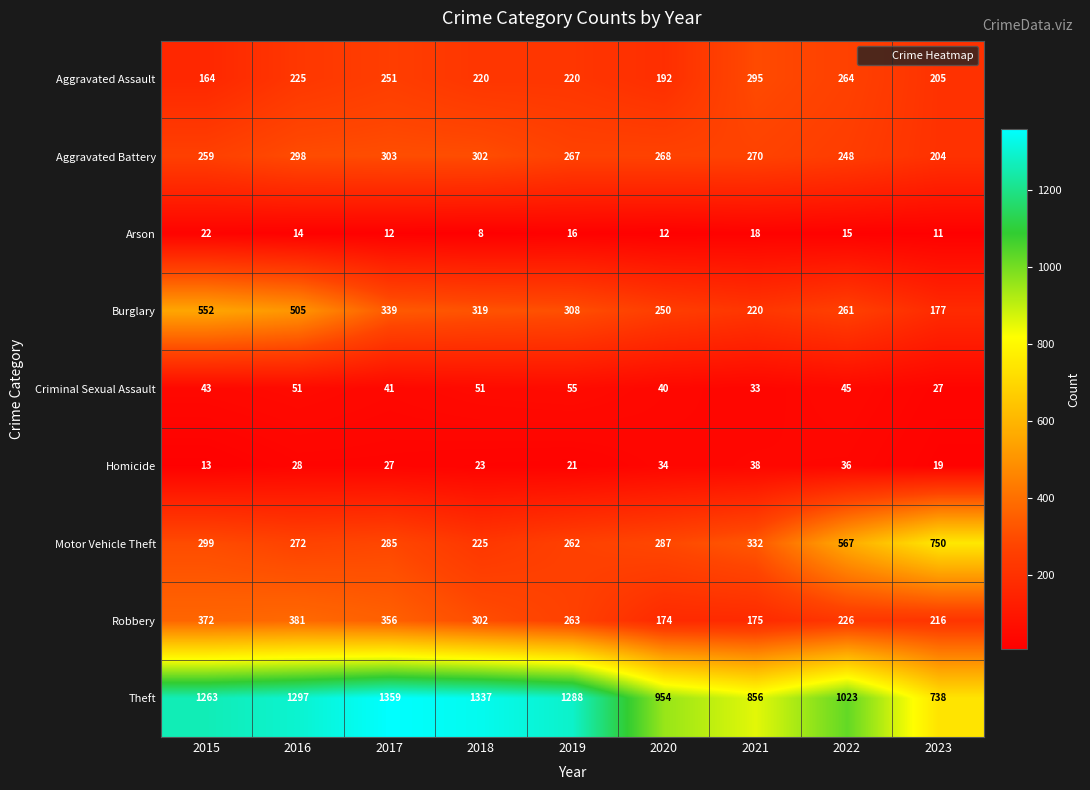

At which label does Motor Vehicle Theft first exceed 287?

2015